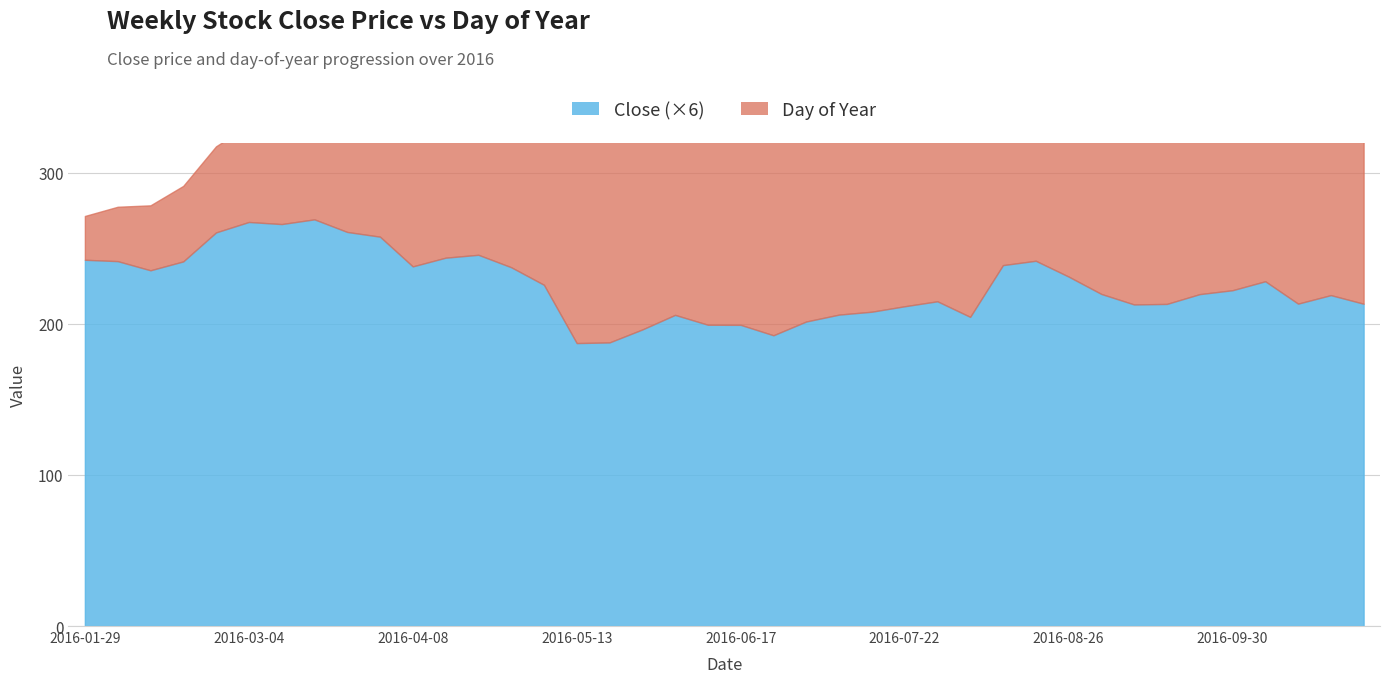

What is the total value across all series at 2016-09-09?

288.5